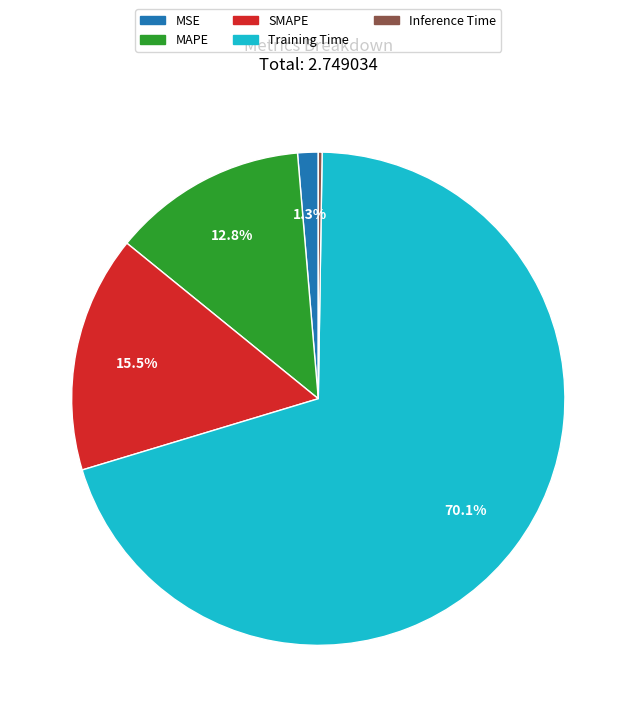

Between Training Time and MSE, which is larger?

Training Time